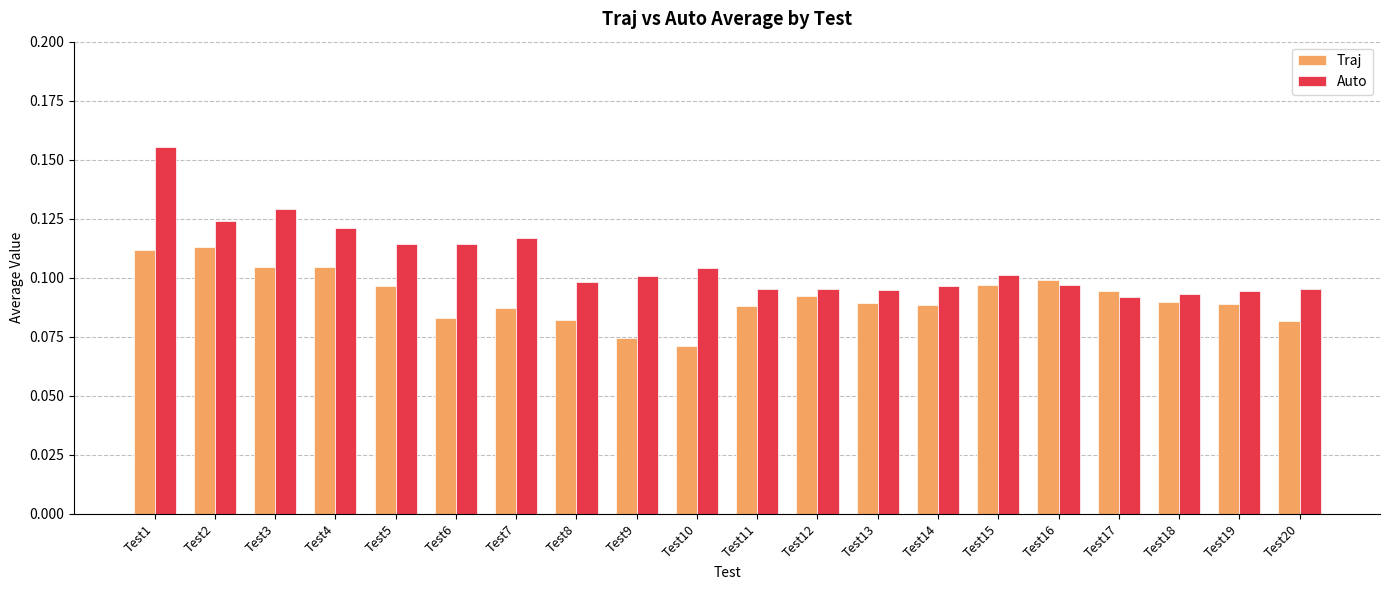

Which label corresponds to the largest value in the chart?

Test1